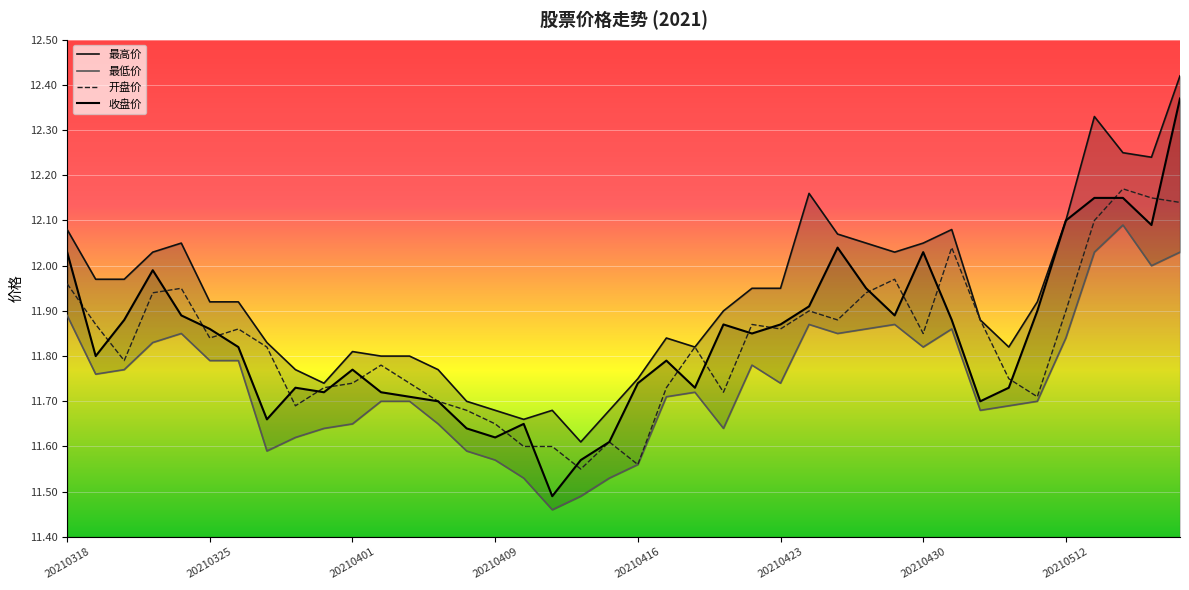

Reading left to right, what are all the values shown in this chart?

开盘价: 12.0	11.9	11.8	11.9	11.9	11.8	11.9	11.8	11.7	11.7	11.7	11.8	11.7	11.7	11.7	11.7	11.6	11.6	11.6	11.6	11.6	11.7	11.8	11.7	11.9	11.9	11.9	11.9	11.9	12.0	11.8	12.0	11.9	11.8	11.7	11.9	12.1	12.2	12.2	12.1
收盘价: 12.0	11.8	11.9	12.0	11.9	11.9	11.8	11.7	11.7	11.7	11.8	11.7	11.7	11.7	11.6	11.6	11.7	11.5	11.6	11.6	11.7	11.8	11.7	11.9	11.8	11.9	11.9	12.0	11.9	11.9	12.0	11.9	11.7	11.7	11.9	12.1	12.2	12.2	12.1	12.4
最高价: 12.1	12.0	12.0	12.0	12.1	11.9	11.9	11.8	11.8	11.7	11.8	11.8	11.8	11.8	11.7	11.7	11.7	11.7	11.6	11.7	11.8	11.8	11.8	11.9	11.9	11.9	12.2	12.1	12.1	12.0	12.1	12.1	11.9	11.8	11.9	12.1	12.3	12.2	12.2	12.4
最低价: 11.9	11.8	11.8	11.8	11.8	11.8	11.8	11.6	11.6	11.6	11.7	11.7	11.7	11.7	11.6	11.6	11.5	11.5	11.5	11.5	11.6	11.7	11.7	11.6	11.8	11.7	11.9	11.8	11.9	11.9	11.8	11.9	11.7	11.7	11.7	11.8	12.0	12.1	12.0	12.0